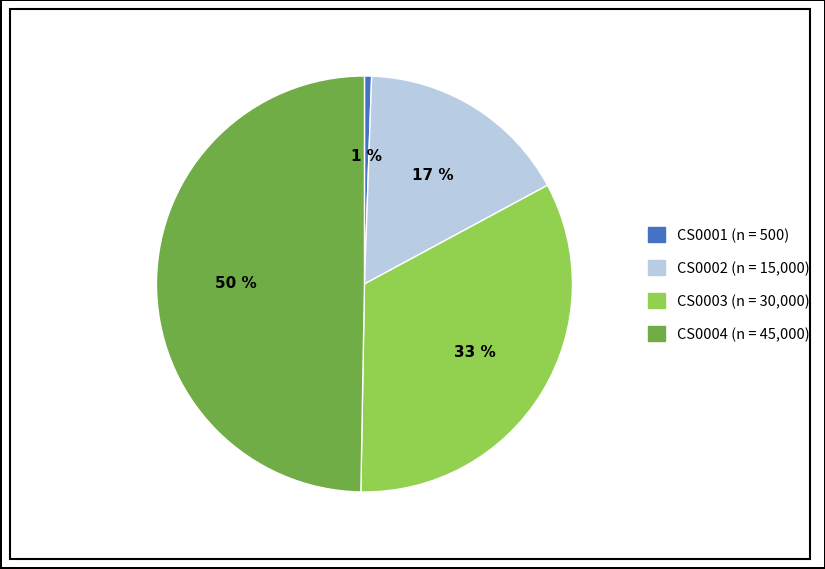

True or false: CS0003 accounts for 33% of the total.

True